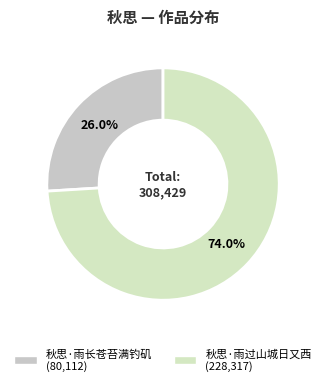

To the nearest percent, what is the combined percentage of 秋思·雨过山城日又西 and 秋思·雨长苍苔满钓矶?

100%